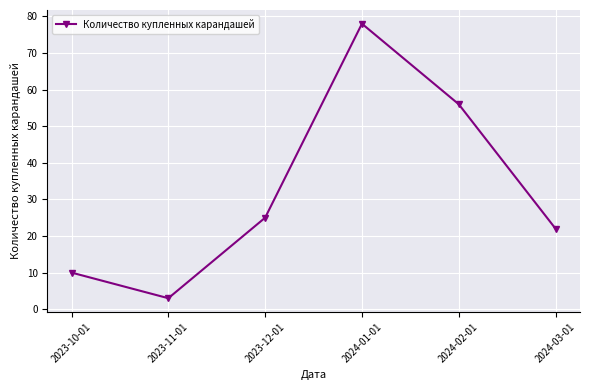

What is the ratio of the value at 2024-01-01 to the value at 2023-12-01?

3.1